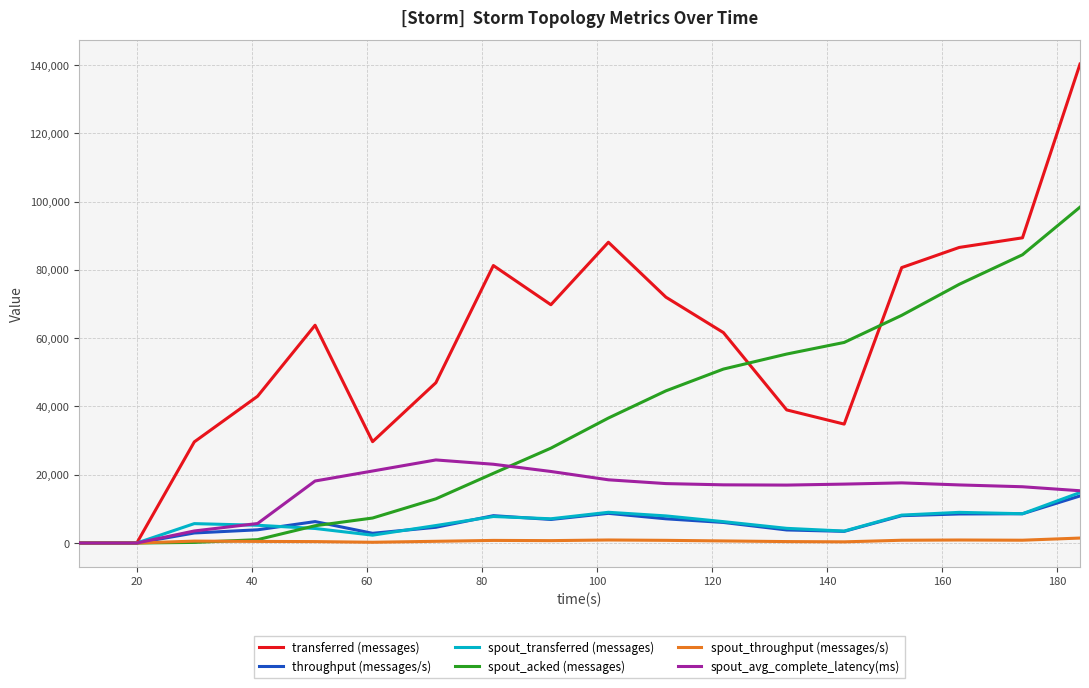

How many lines are shown in the chart?

6